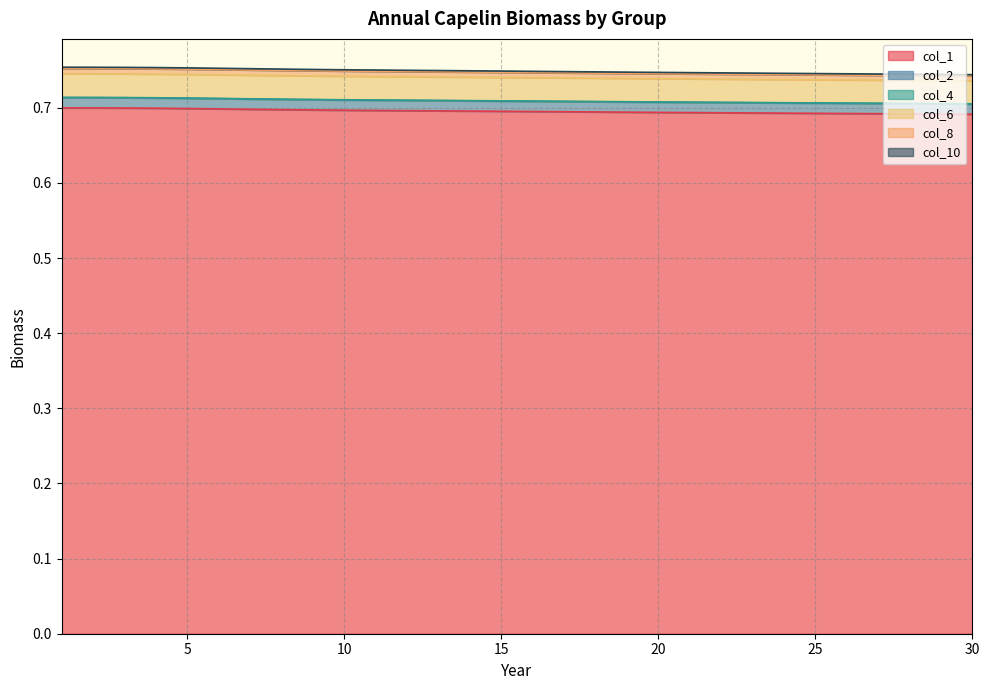

Which label corresponds to the smallest value in the chart?

30